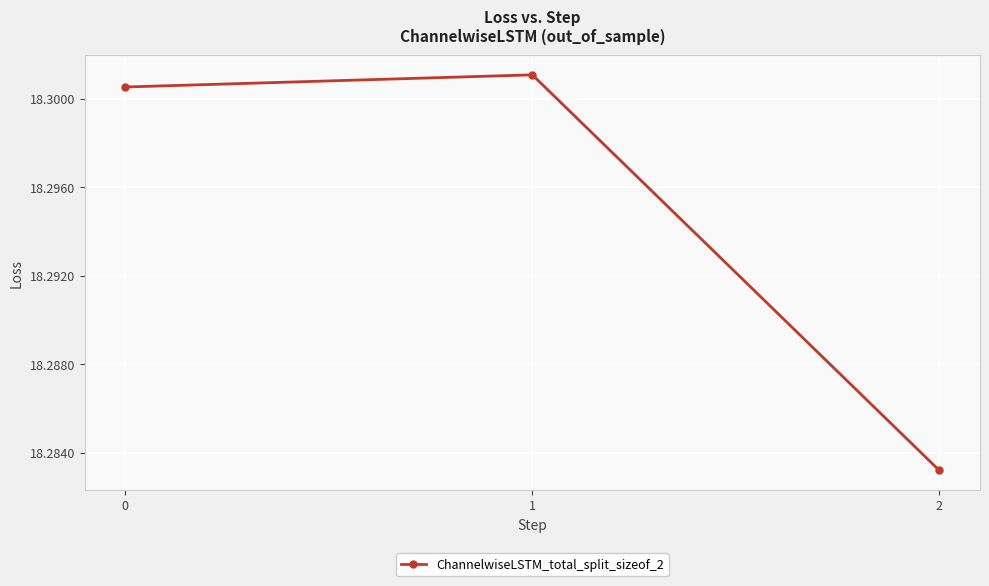

Rank the categories by value from highest to lowest.

1, 0, 2